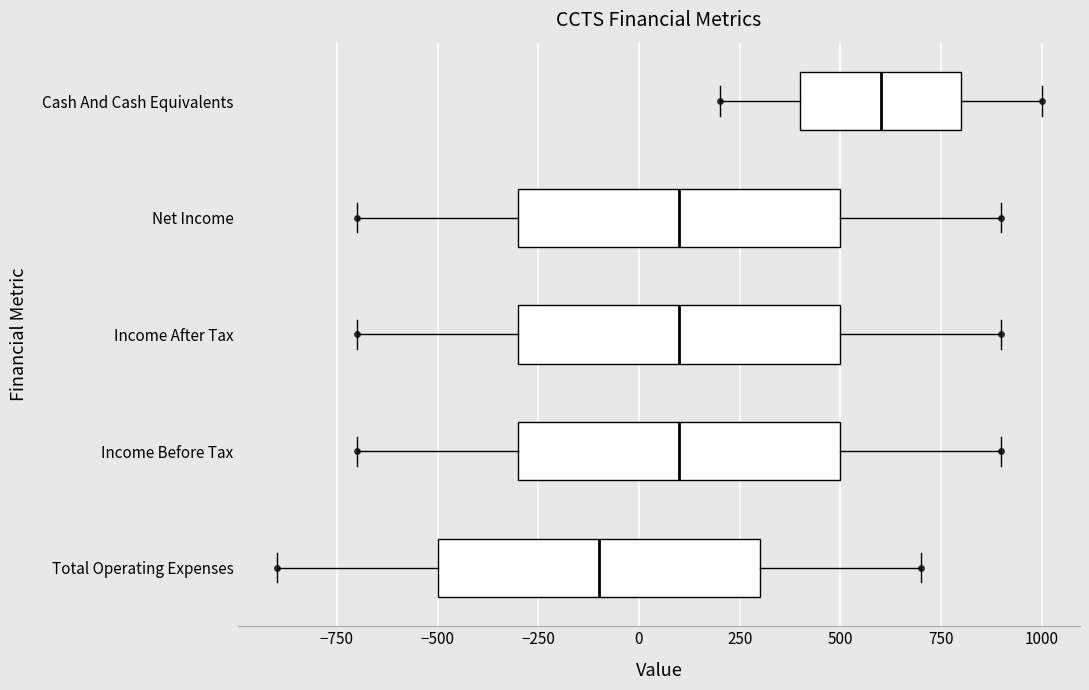

Which box has the furthest to the right median line?

Cash And Cash Equivalents